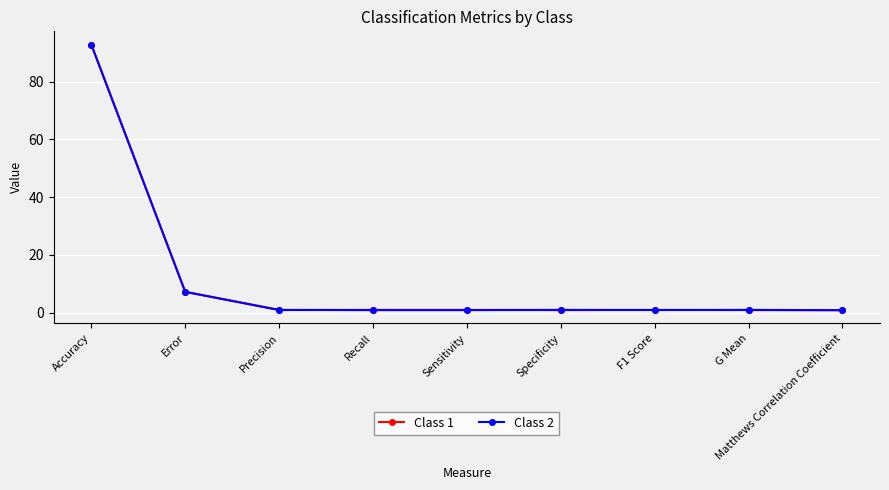

What is the spread (max minus min) of values at Sensitivity?

0.1